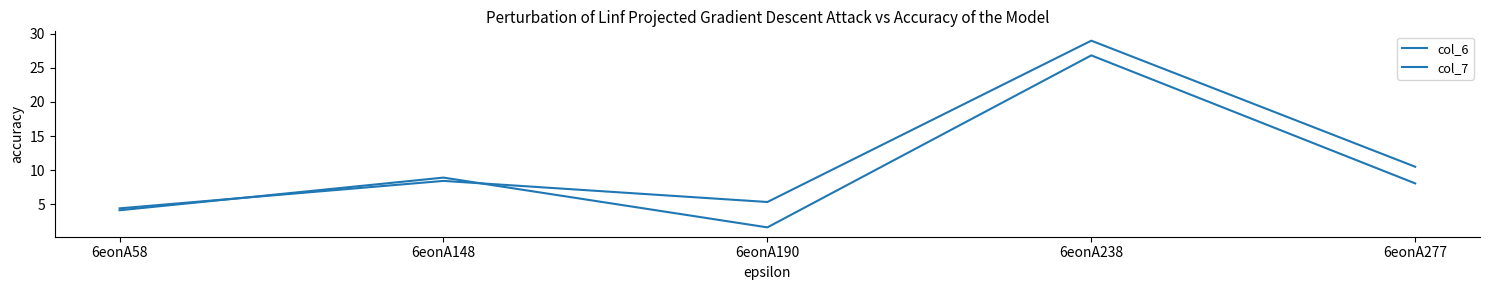

Which series has the largest total across all categories?

col_7